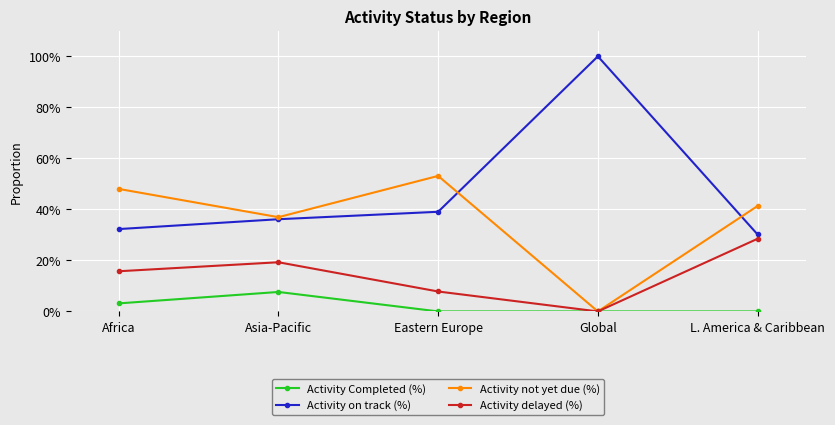

Which series has the largest range (max minus min)?

Activity on track (%)